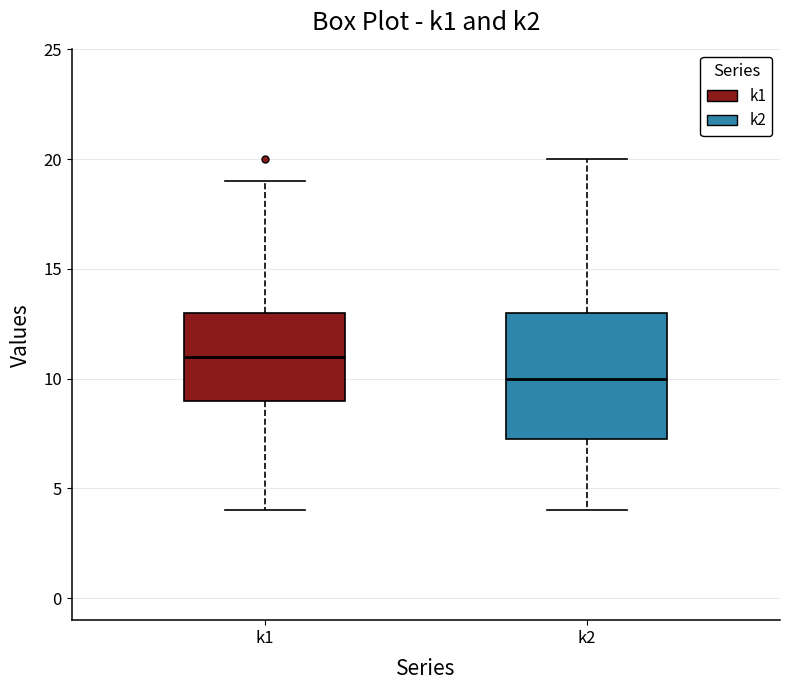

Which box is the tallest, from its lower edge to its upper edge?

k2